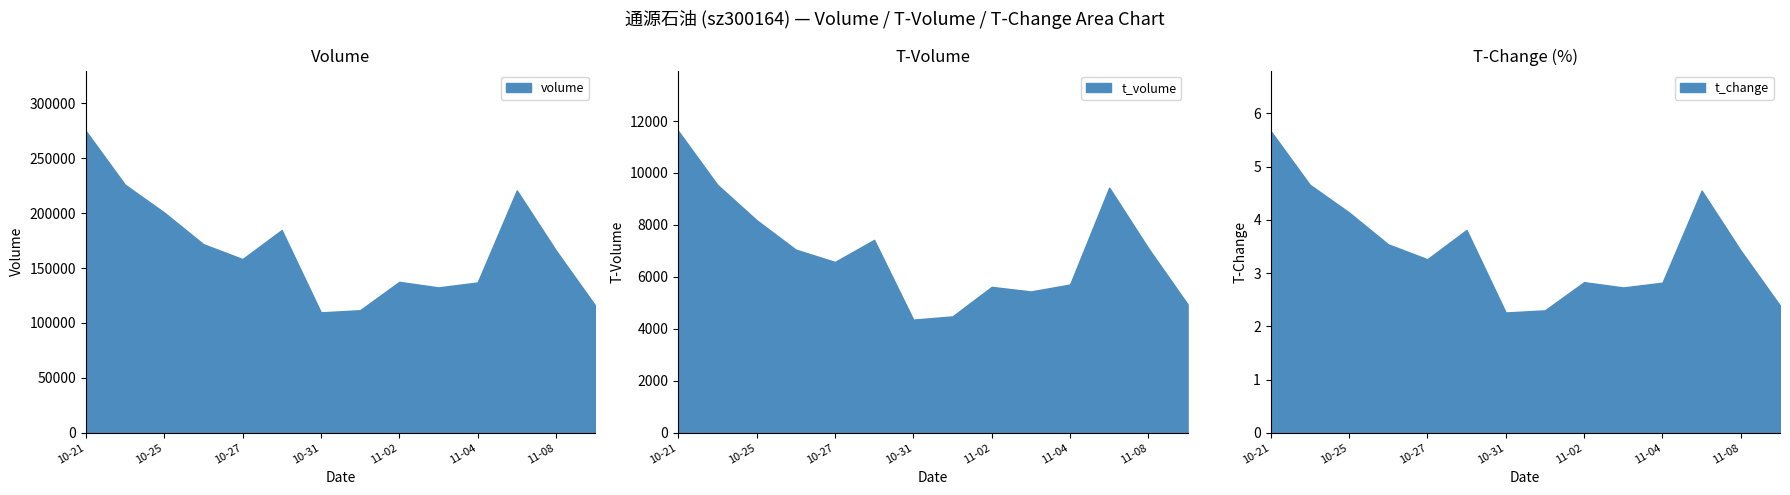

True or false: t_change has a value of 2.0 at 2022-10-26.

False